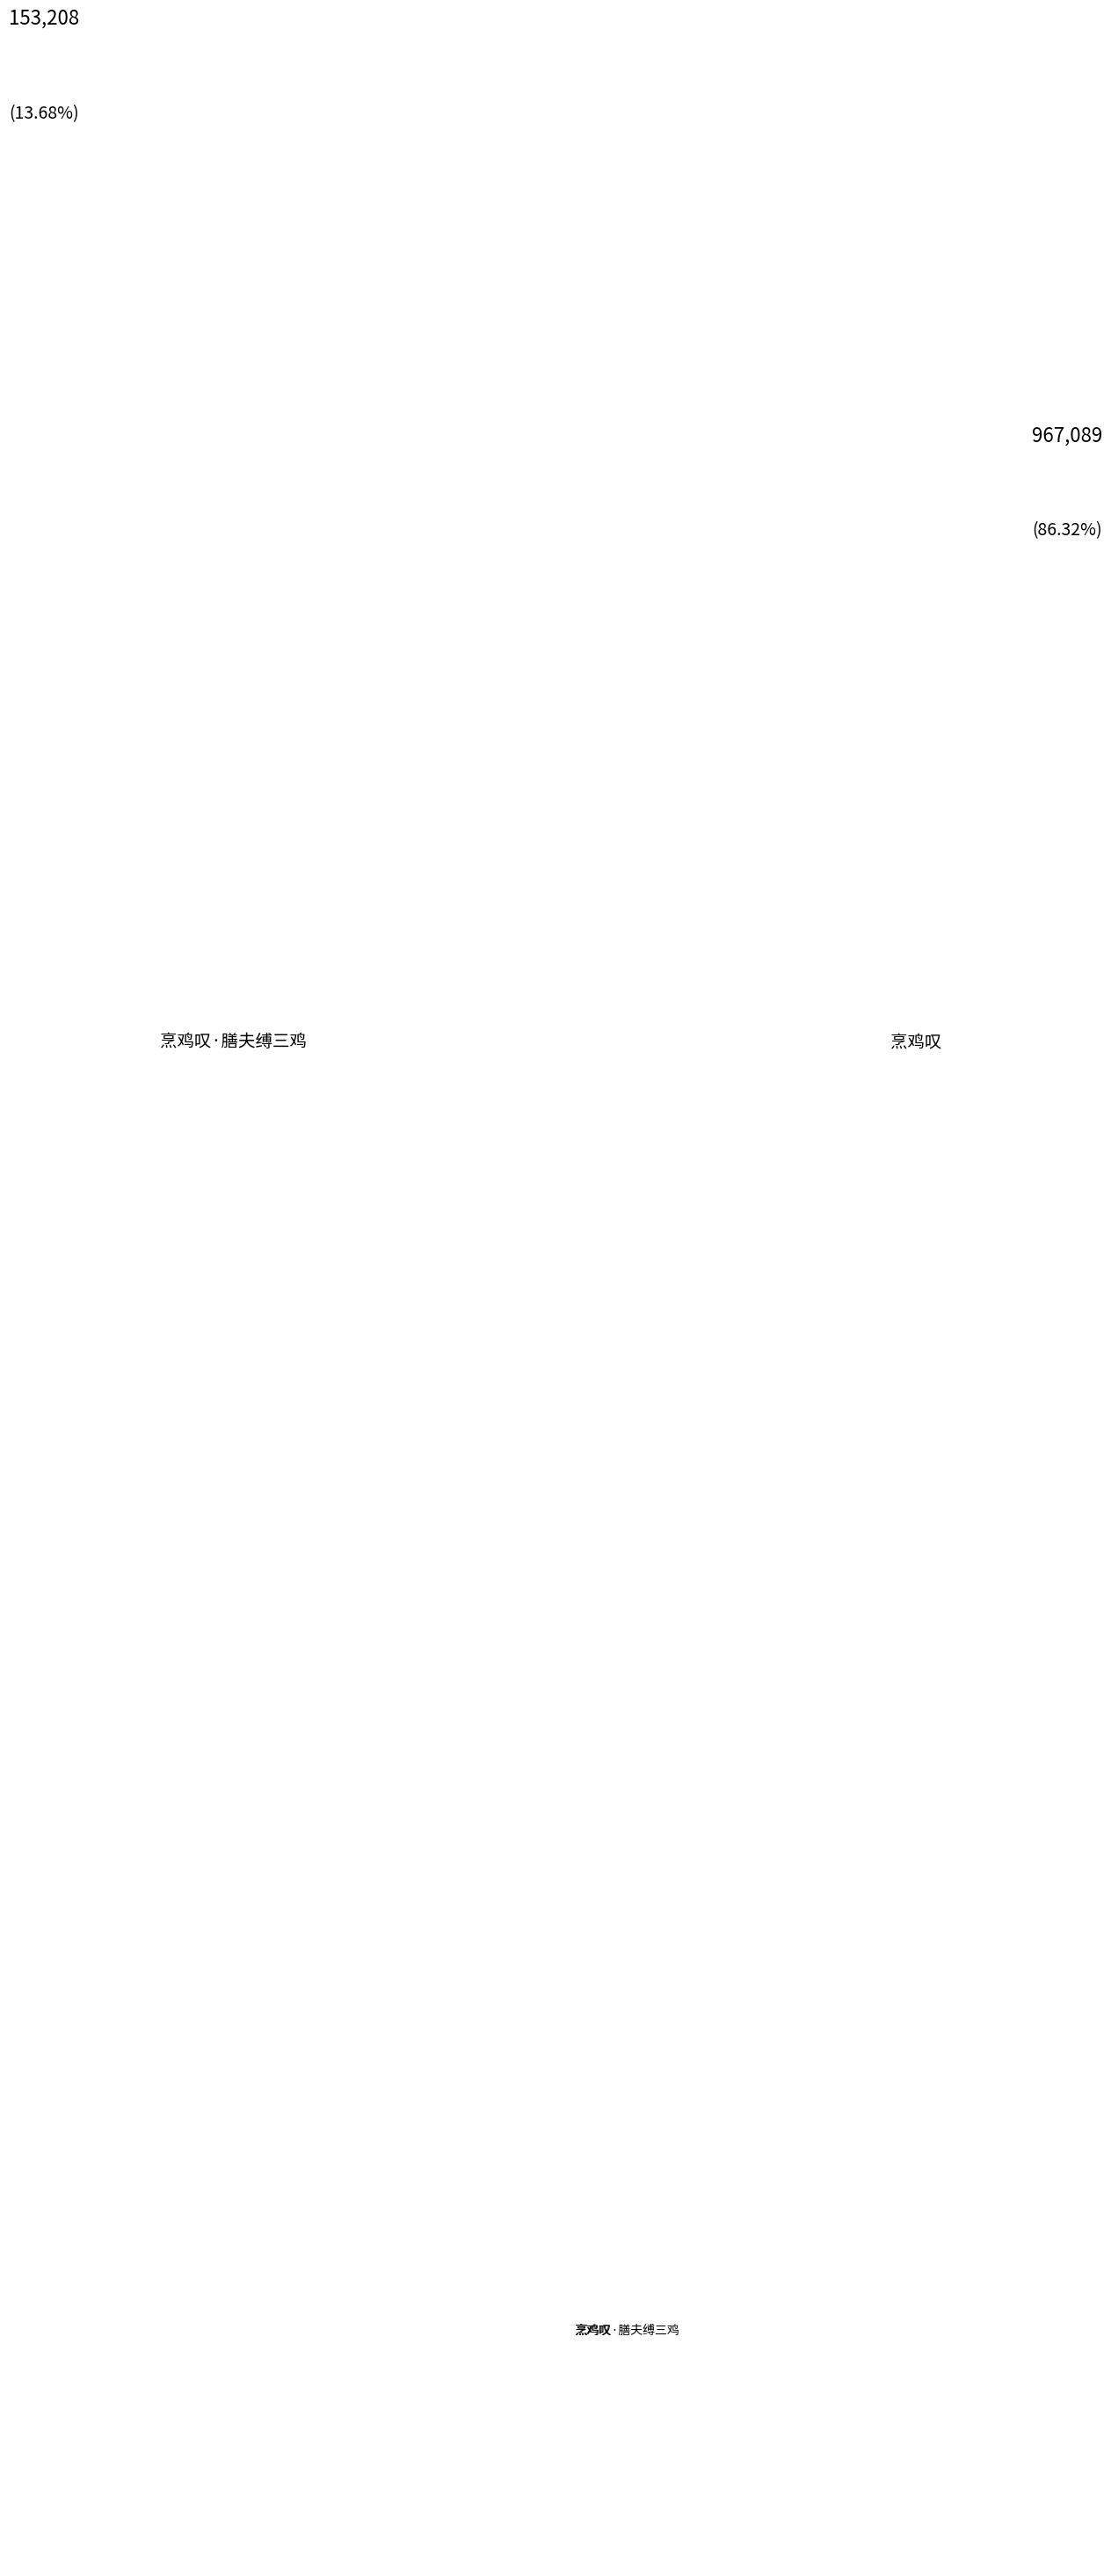

Rank the categories by value from highest to lowest.

烹鸡叹, 烹鸡叹·膳夫缚三鸡